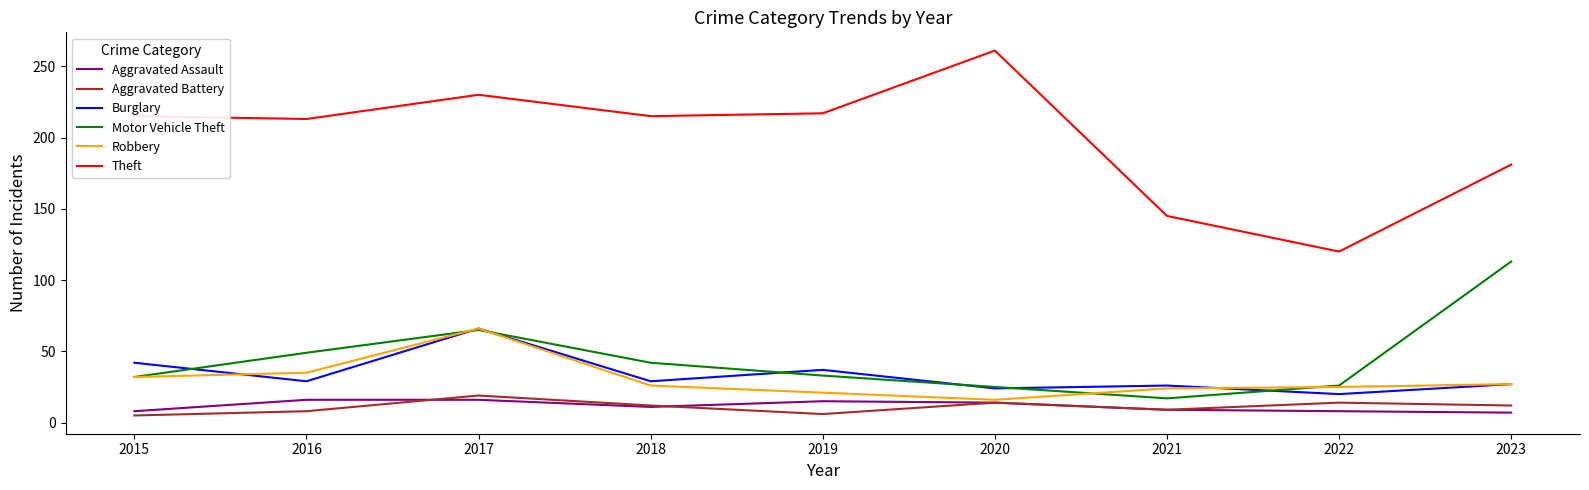

The value of Motor Vehicle Theft at 2020 is 25. True or false?

True